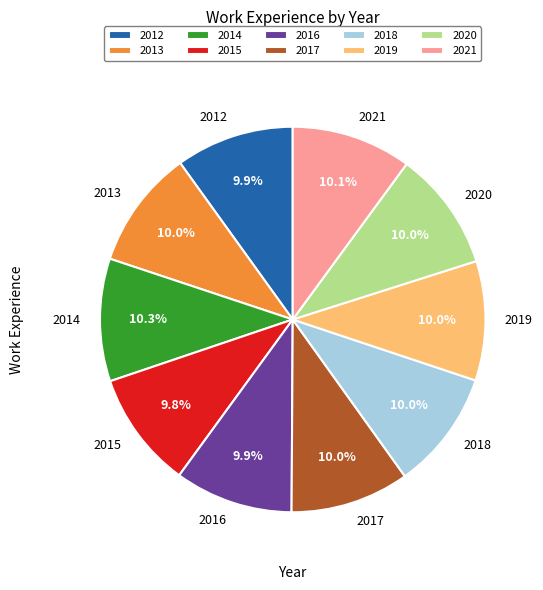

True or false: 2019 accounts for 10% of the total.

True